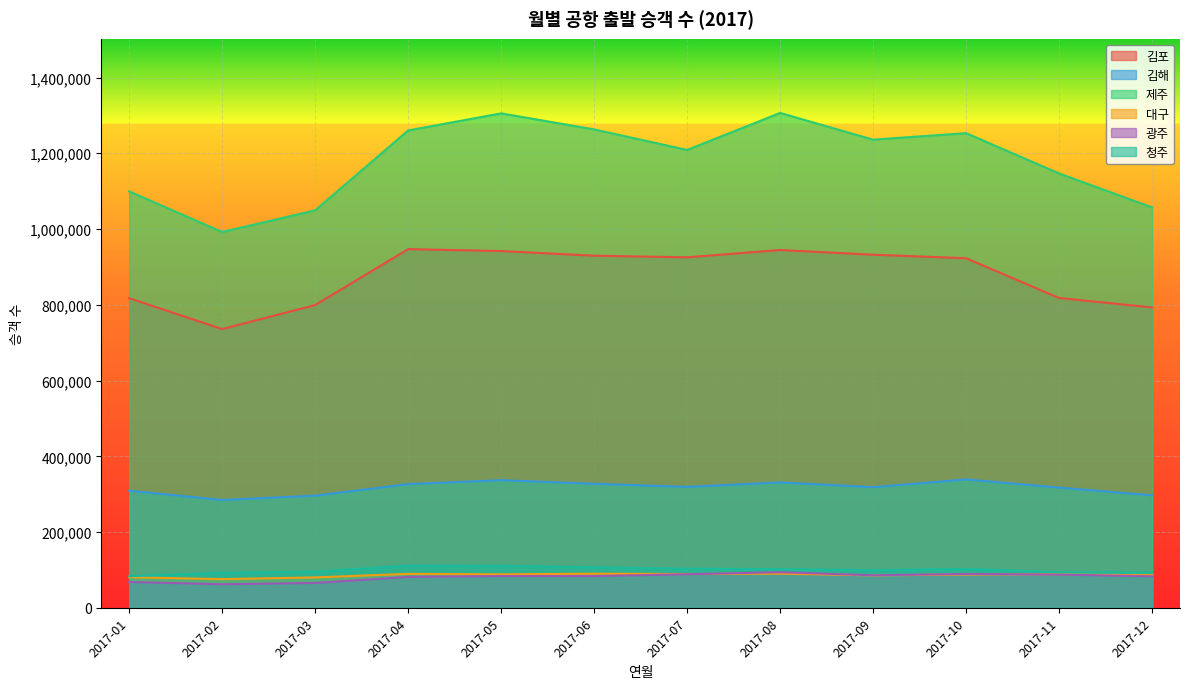

What is the total value across all series at 2017-02?

2243348